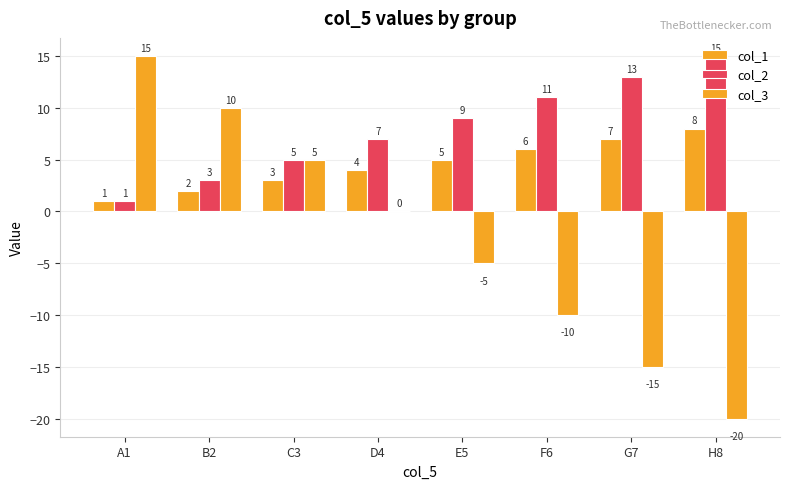

At which label does col_3 reach its minimum?

H8